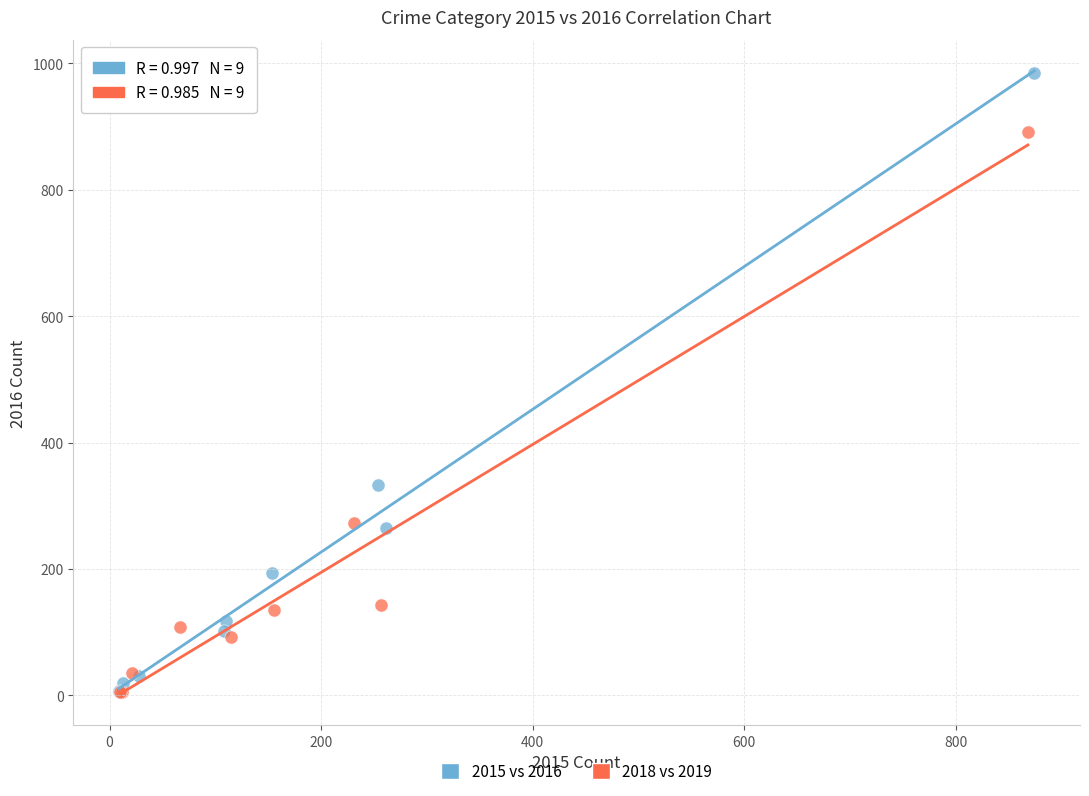

Which series has the largest Y range (max minus min)?

2015 vs 2016